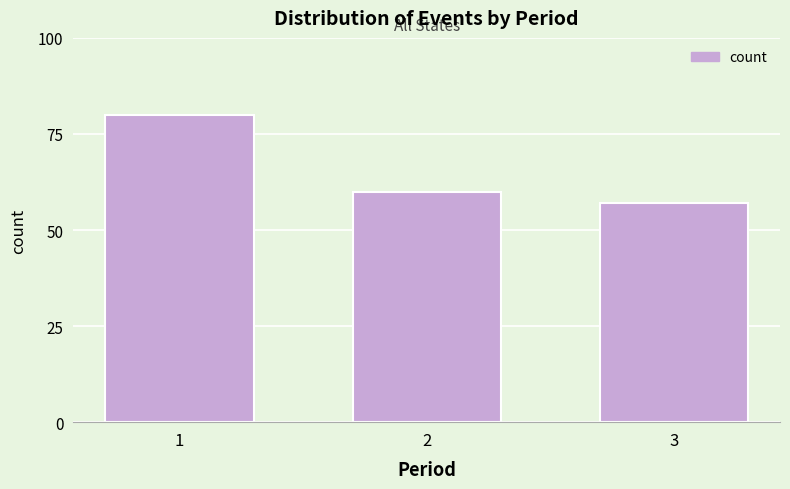

Reading right to left, what are all the values shown in this chart?

57	60	80